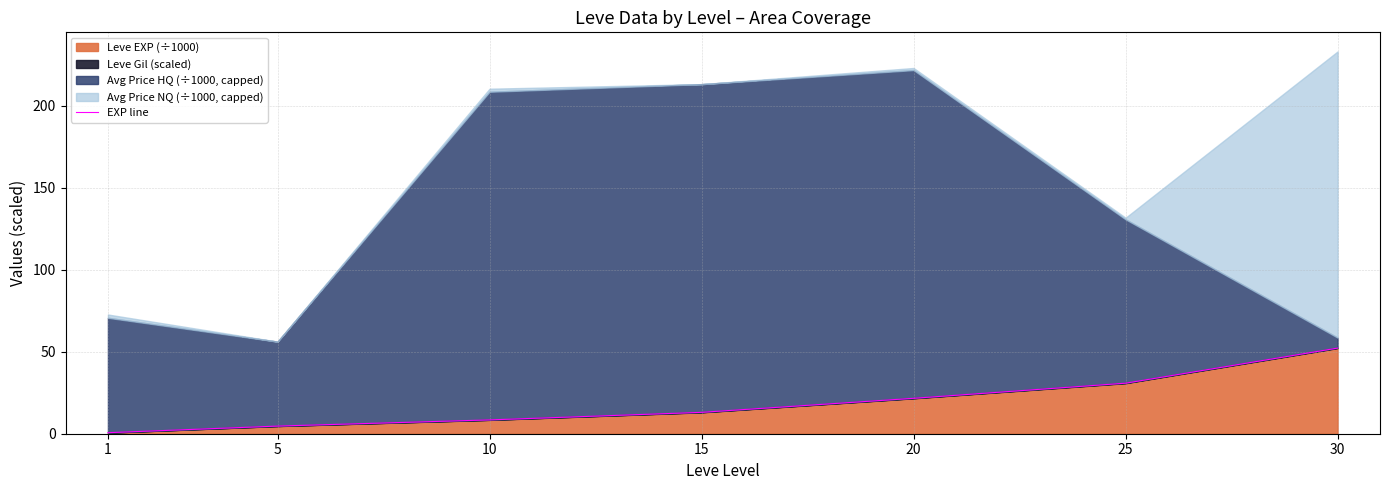

The chart shows a value of 21.6 at 20. True or false?

True